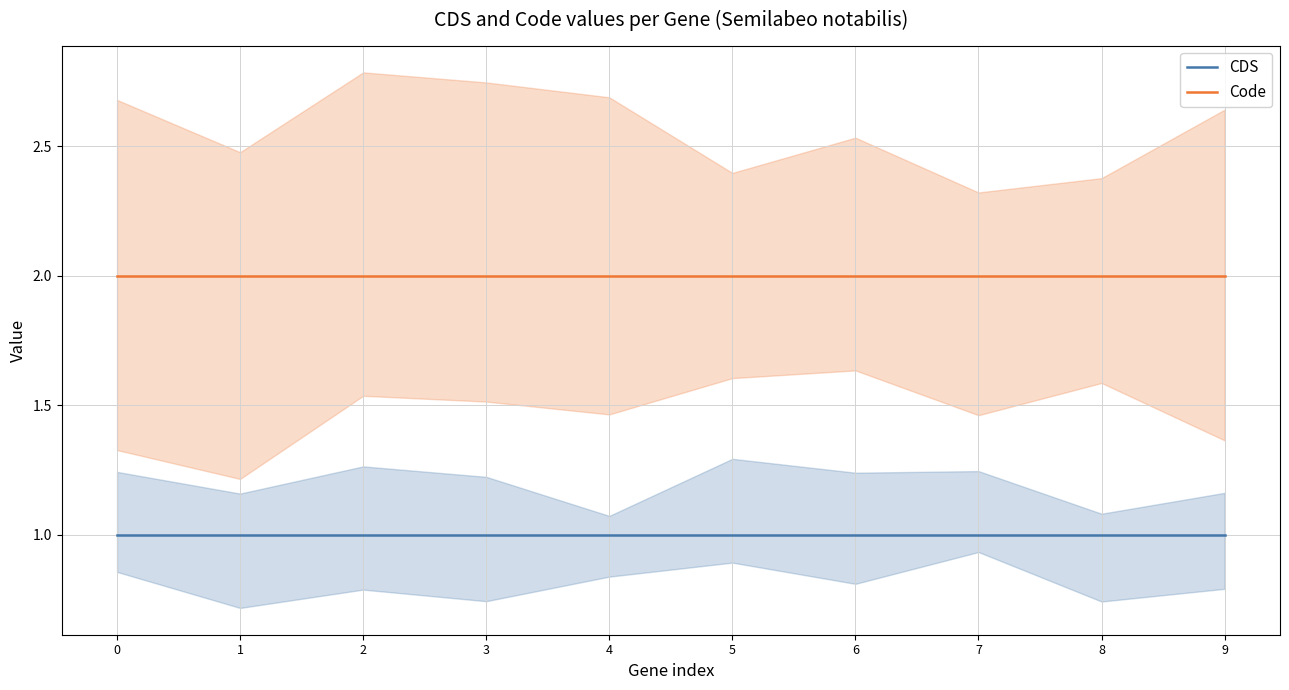

What are all the series names shown in the legend?

CDS, Code